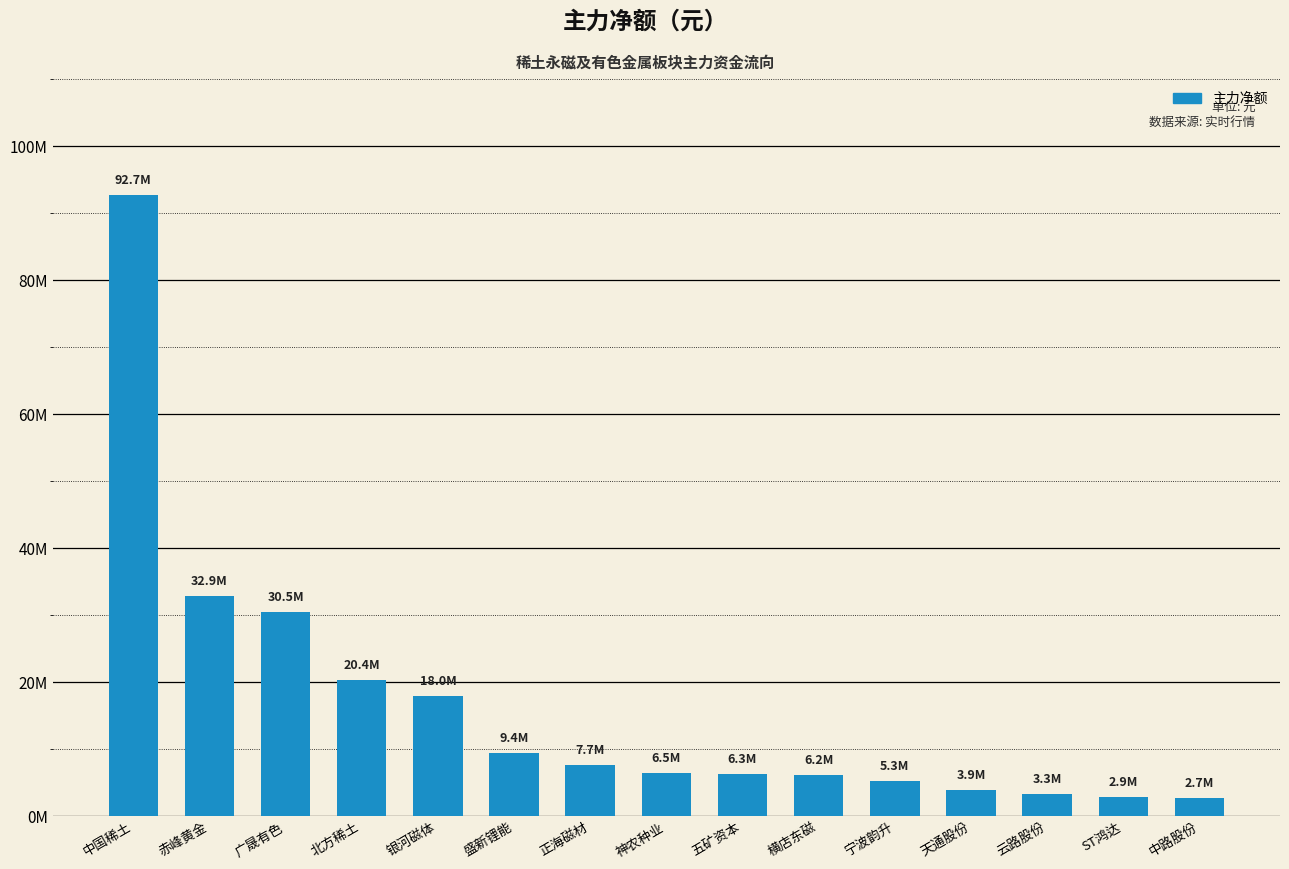

The value at 北方稀土 is 20364281. True or false?

True